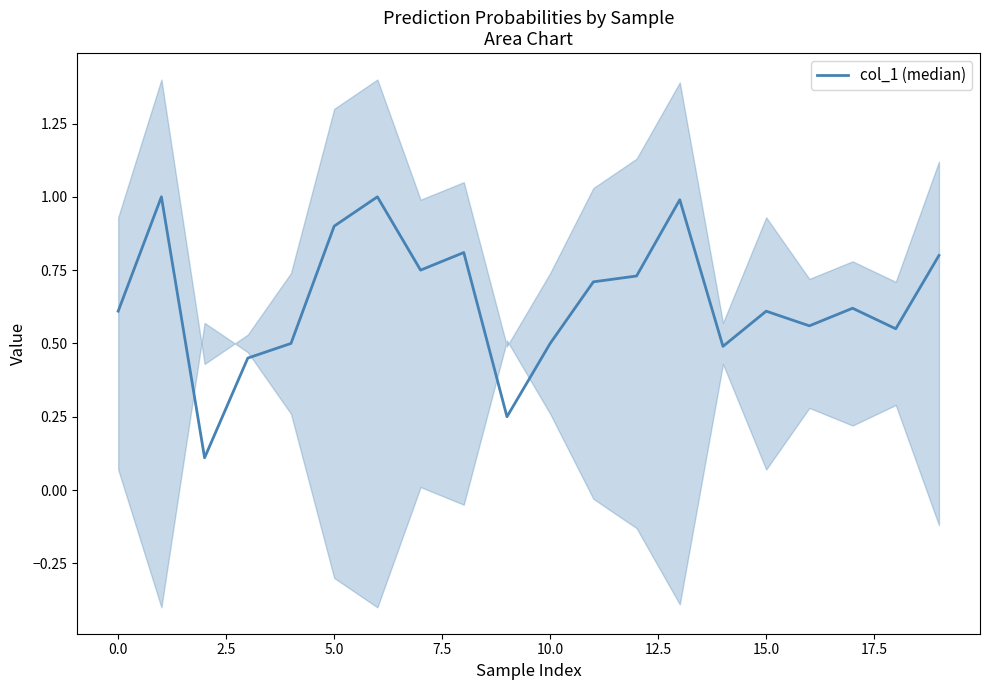

Reading left to right, extract all data points from this chart.

0.6	1.0	0.1	0.5	0.5	0.9	1.0	0.8	0.8	0.2	0.5	0.7	0.7	1.0	0.5	0.6	0.6	0.6	0.6	0.8